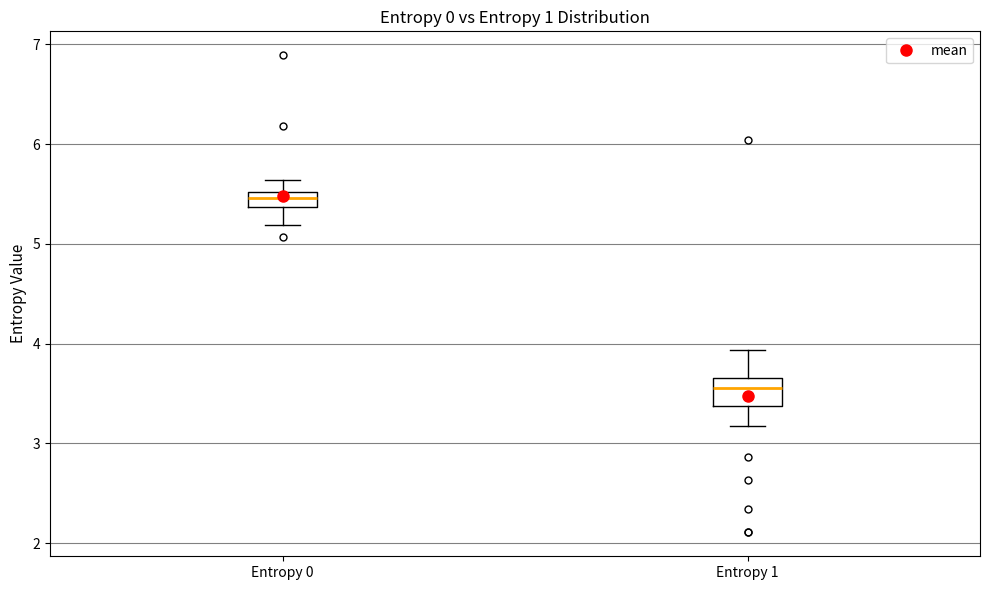

Reading left to right, read every box against the y-axis: the position of its median line, the range the box covers, and the ends of its whiskers. The values are not printed on the chart, so give them approximately, as read against the axis.

Entropy 0: median 5.5 (inside the box), box 5.4 to 5.5, whiskers 5.2 to 5.6
Entropy 1: median 3.6, box 3.4 to 3.7, whiskers 3.2 to 3.9